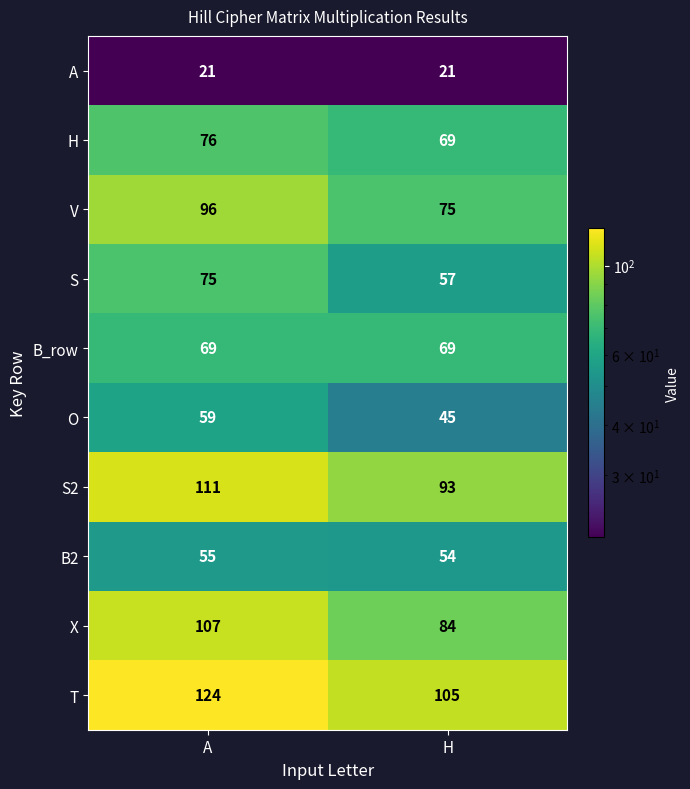

What is the average value of the S series?

66